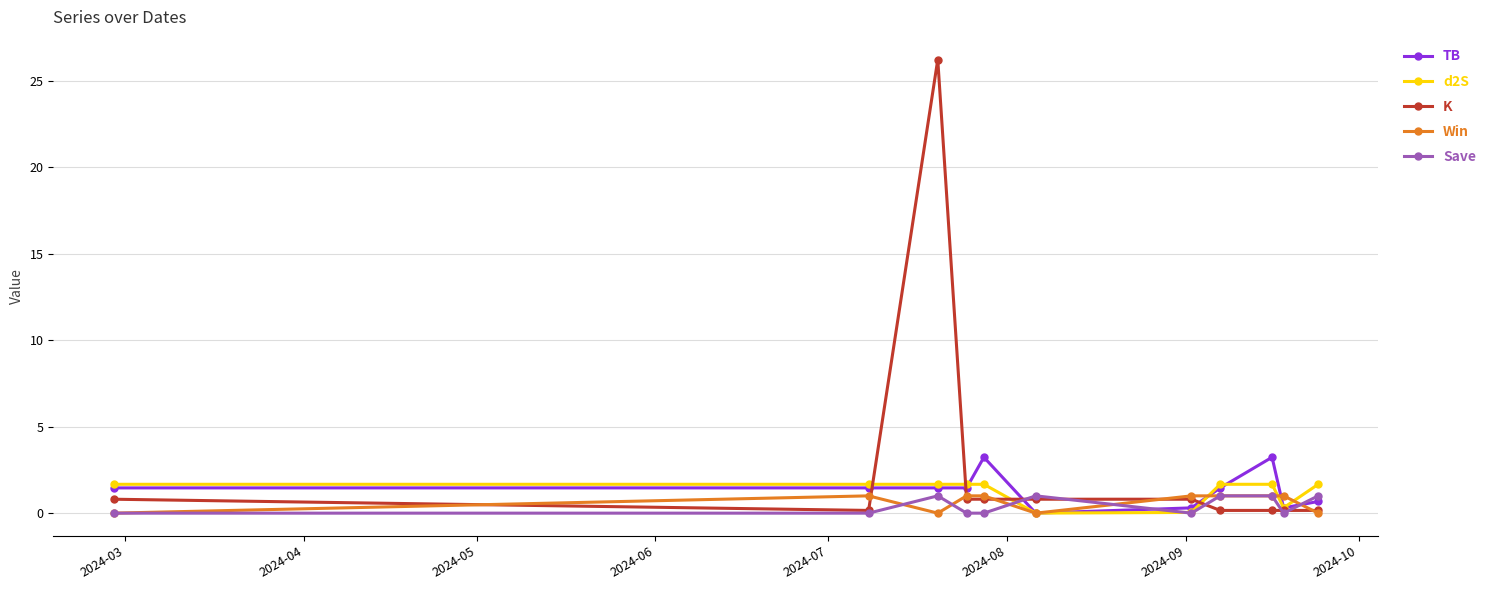

What is the average value of the TB series?

1.4